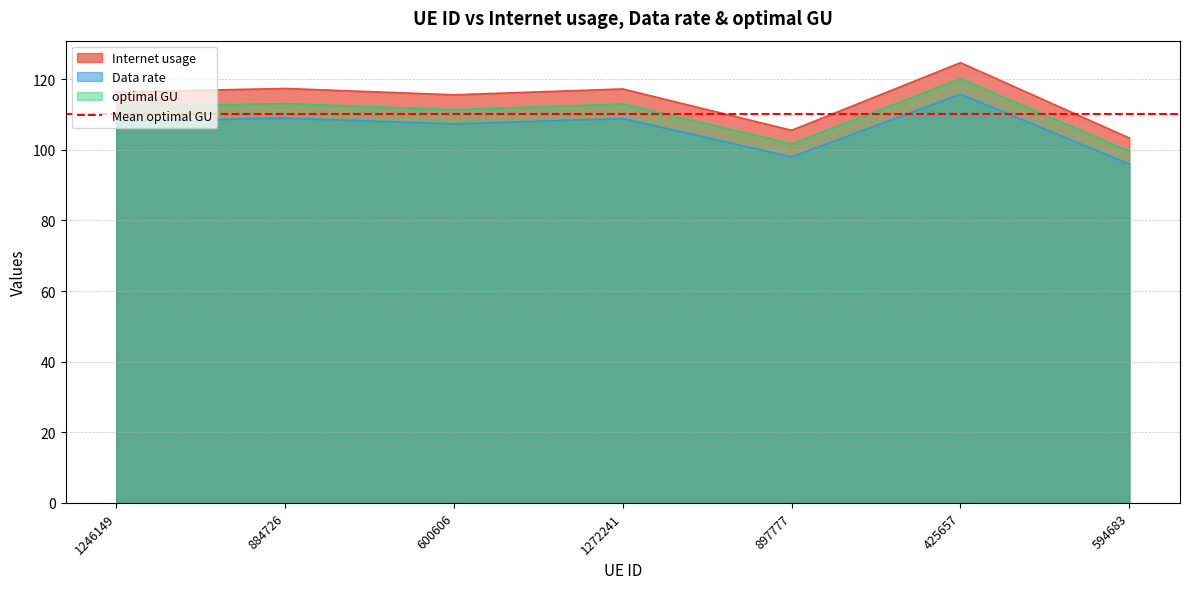

What is the lowest value of the Data rate series?

95.9